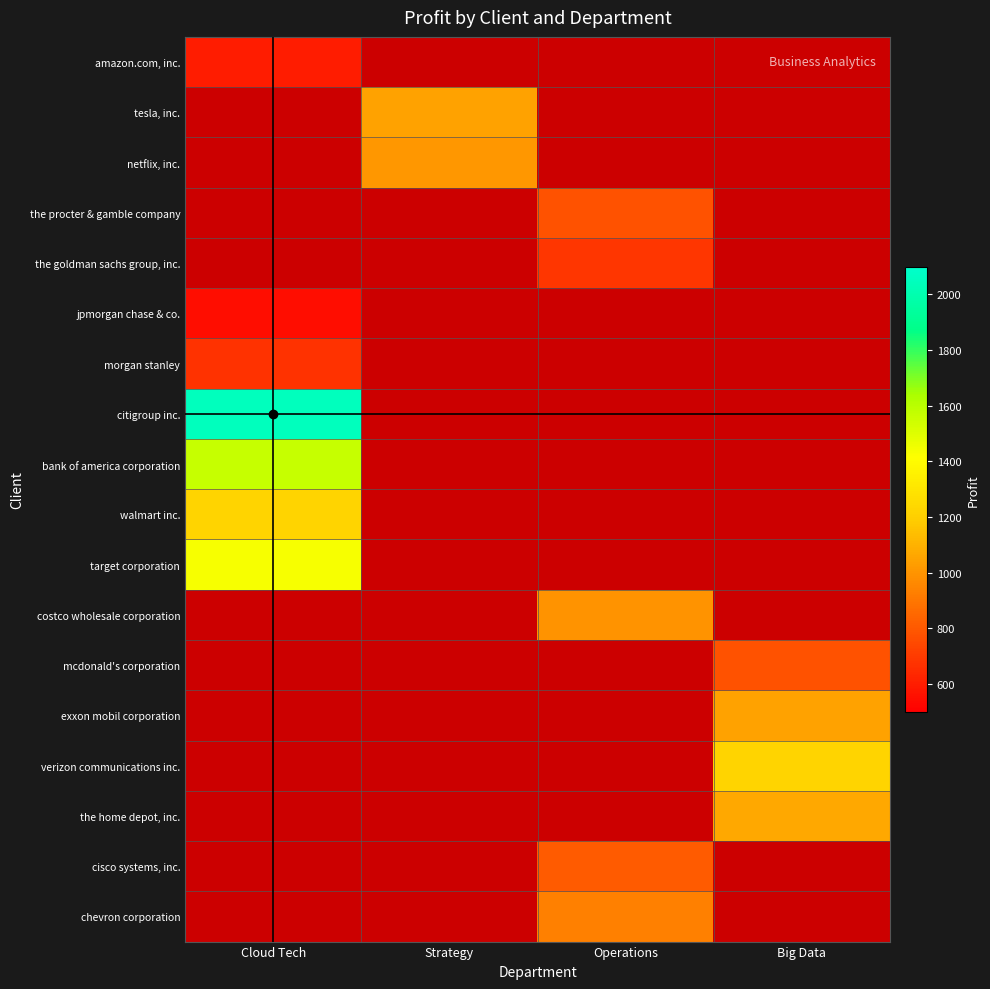

Rank the series at Big Data from highest to lowest value.

verizon communications inc., the home depot, inc., cisco systems, inc., chevron corporation, exxon mobil corporation, amazon.com, inc., tesla, inc., netflix, inc., the procter & gamble company, the goldman sachs group, inc., jpmorgan chase & co., morgan stanley, citigroup inc., bank of america corporation, walmart inc., target corporation, costco wholesale corporation, mcdonald's corporation